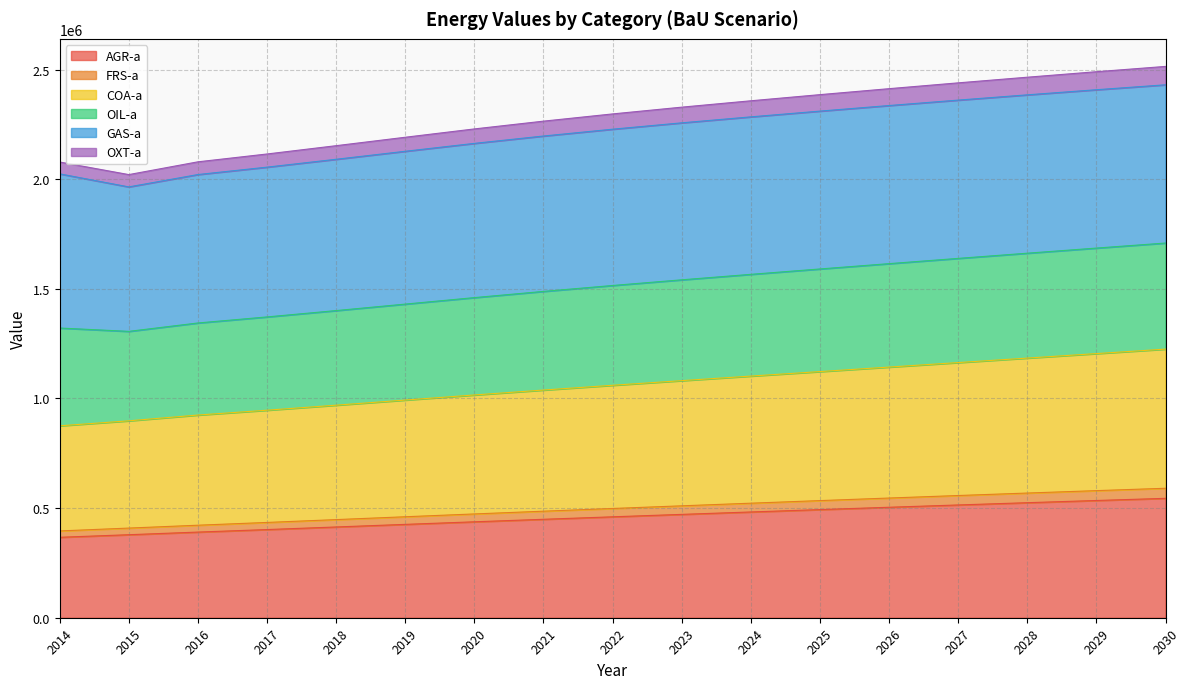

True or false: COA-a and AGR-a intersect in this chart.

False